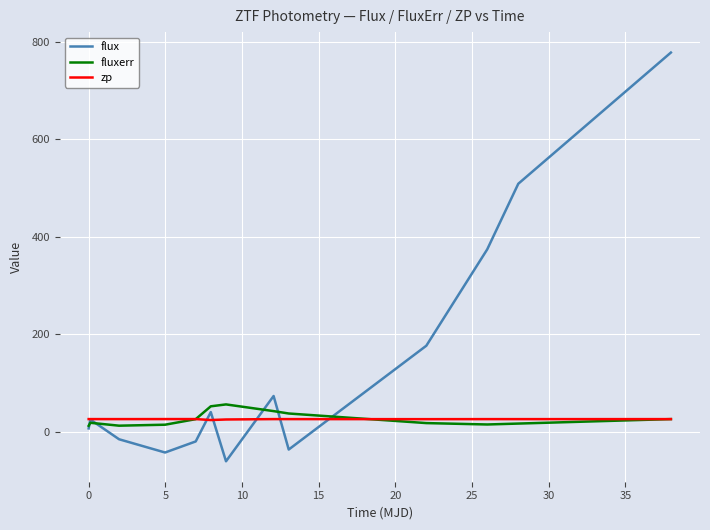

What is the highest value of the flux series?

777.6